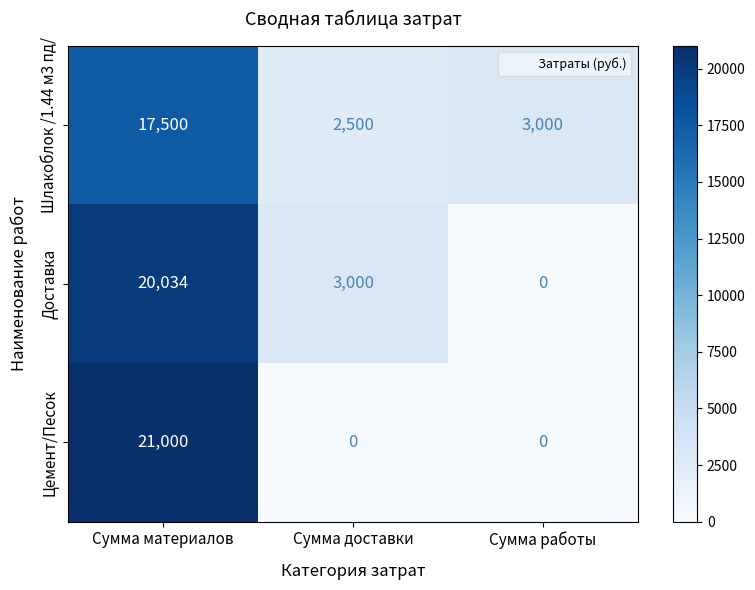

The value of Доставка at Сумма доставки is 769. True or false?

False